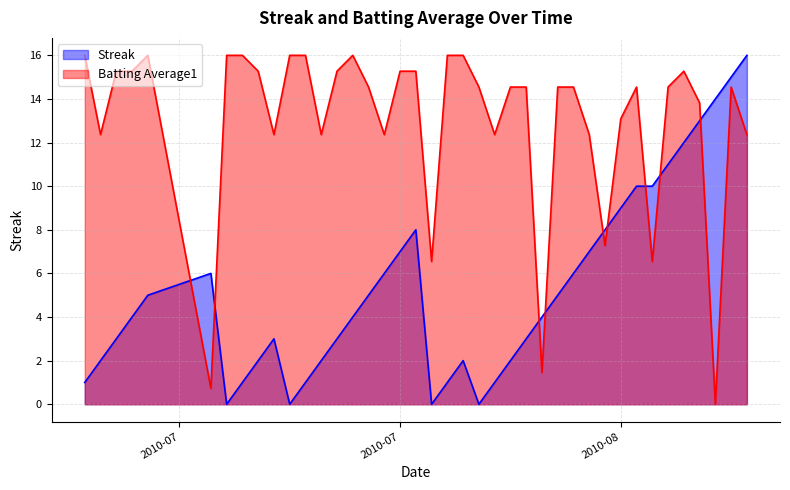

How many data points does each series have?

40